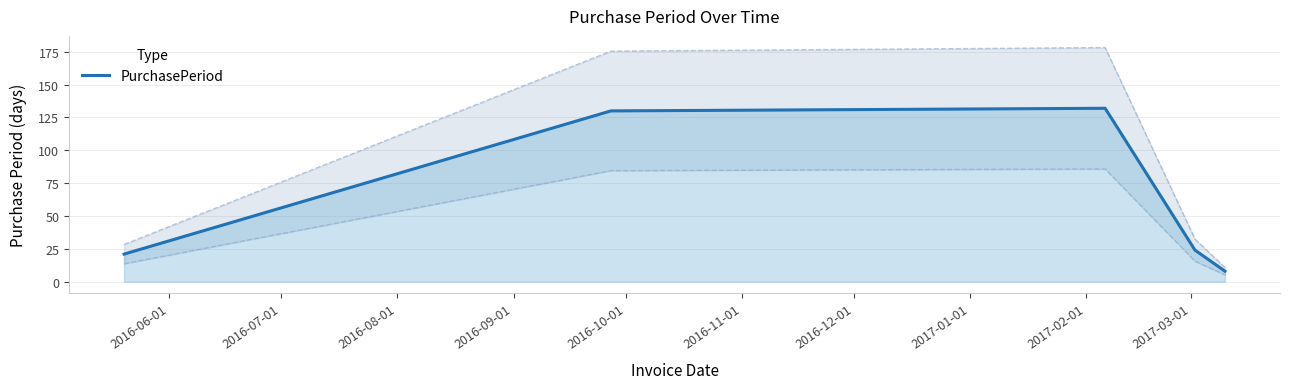

What is the minimum value shown in the chart?

8